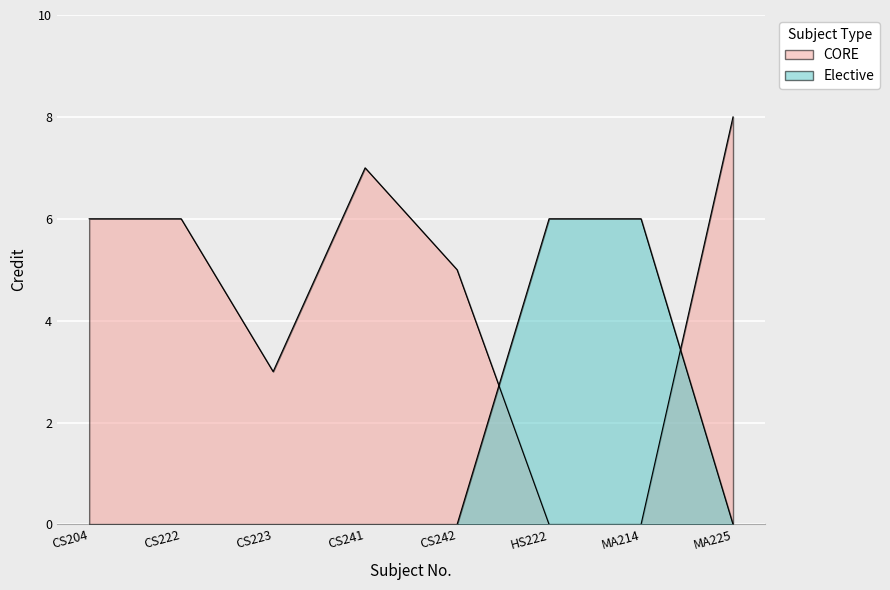

Reading left to right, extract all data points from this chart.

CS204=6	CS222=6	CS223=3	CS241=7	CS242=5	HS222=6	MA214=6	MA225=8